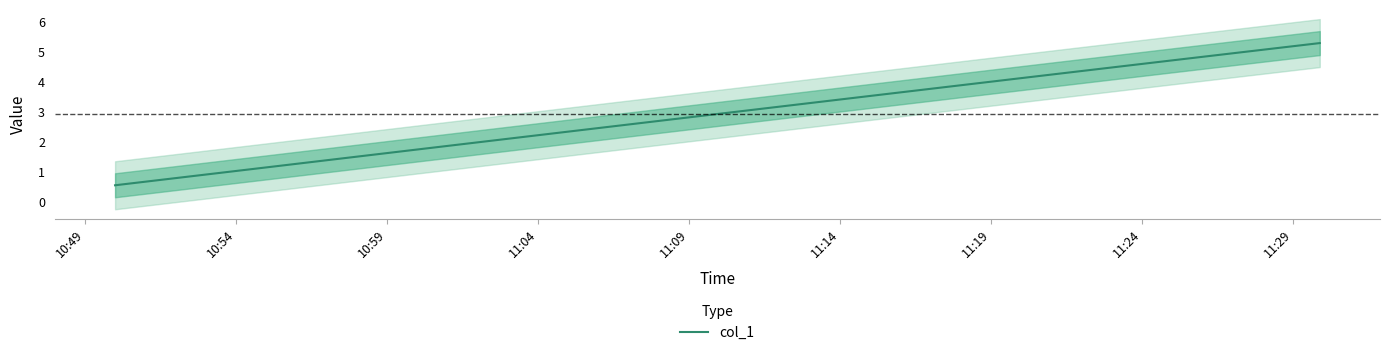

What is the difference between the maximum and minimum values?

4.7